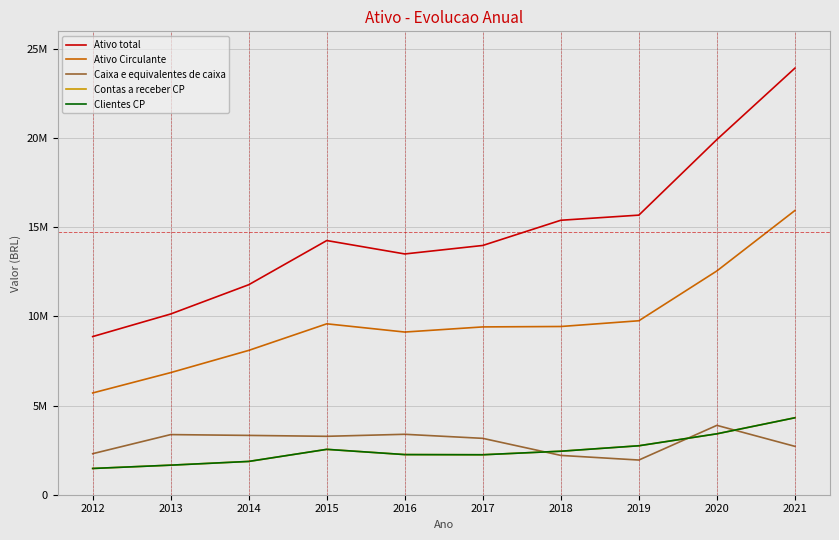

Reading left to right, transcribe all the data shown in this chart.

Ativo total: 8873550	10141293	11782630	14261541	13509331	13985987	15399850	15687641	19927896	23932787
Ativo Circulante: 5710017	6851787	8098187	9589344	9127483	9415667	9438581	9760902	12556143	15945946
Caixa e equivalentes de caixa: 2302256	3373799	3328015	3277115	3390662	3162685	2205700	1946044	3892140	2714427
Contas a receber CP: 1472839	1658806	1867864	2545927	2251922	2242613	2440844	2747084	3417251	4317393
Clientes CP: 1472839	1658806	1867864	2545927	2251922	2242613	2440844	2747084	3417251	4317393